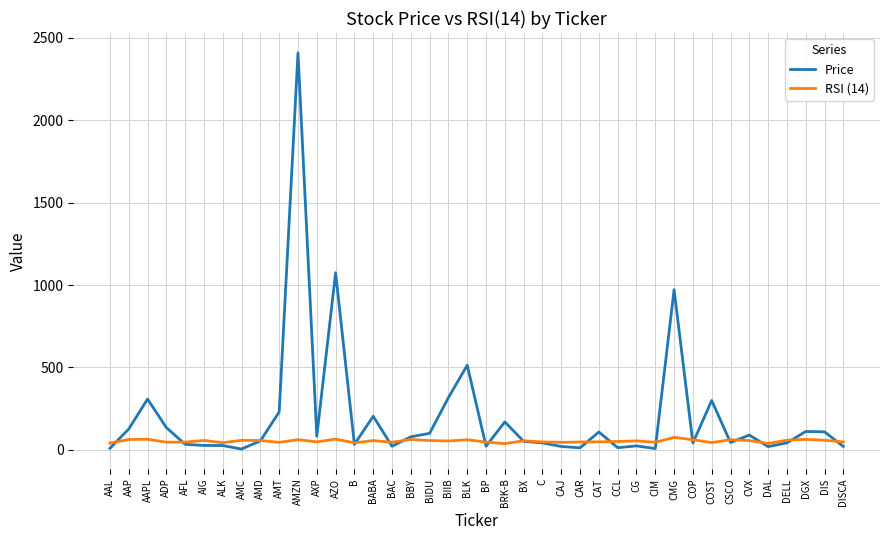

How many categories are shown in the chart?

40